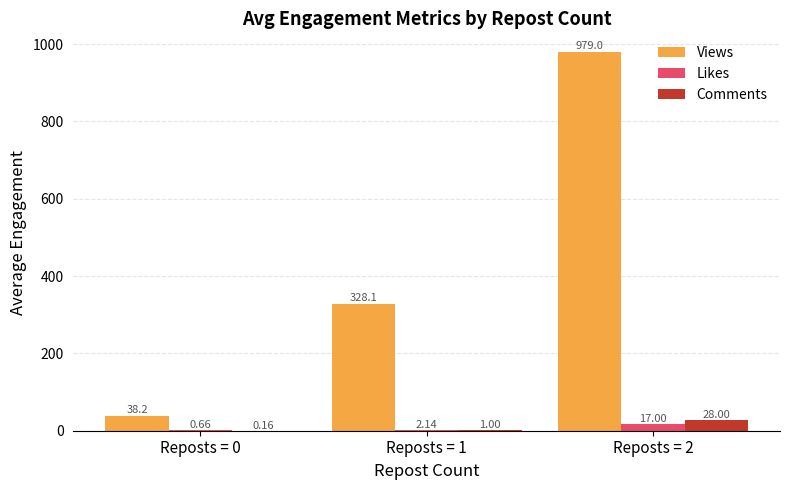

Between Reposts = 0 and Reposts = 2, which series saw the biggest shift?

Views